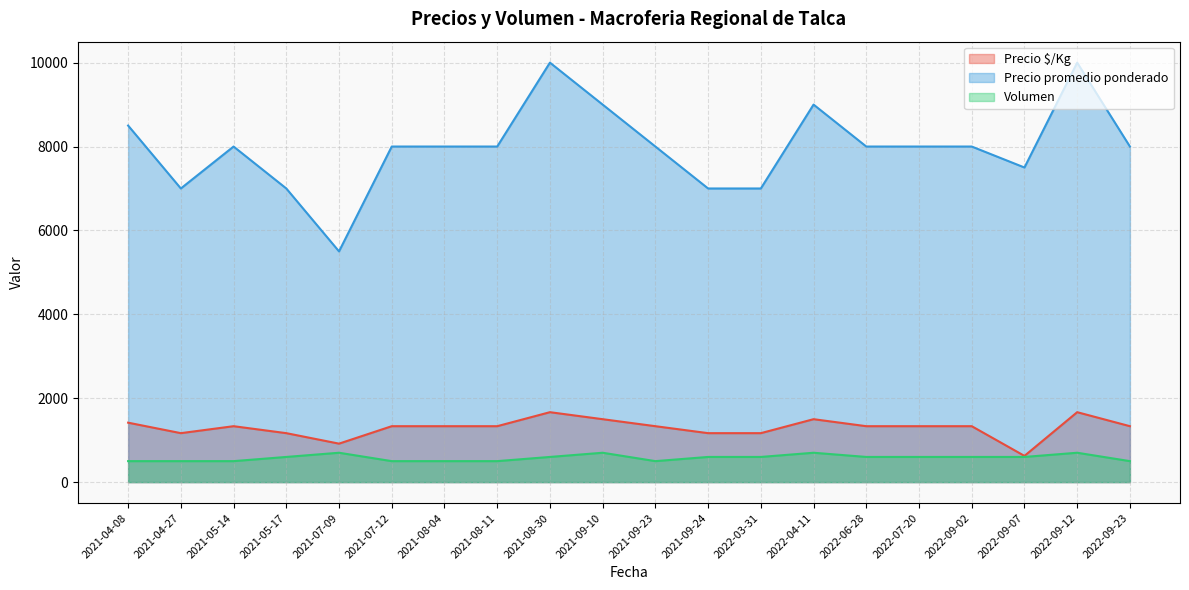

What is the difference between the second highest and minimum values in the Precio $/Kg series?

1042